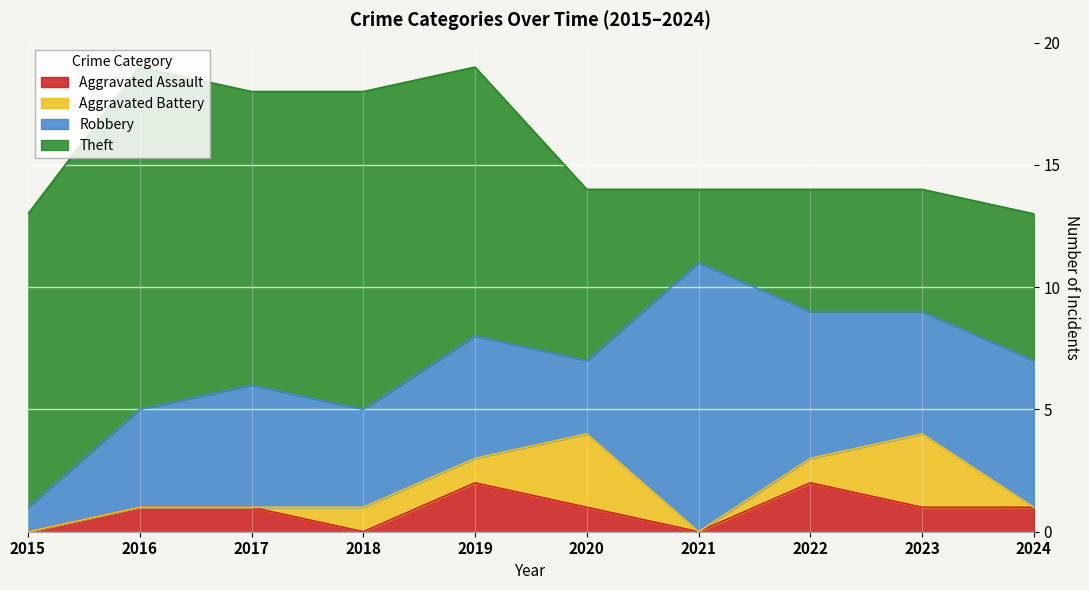

How many data points in Robbery are above 5?

3